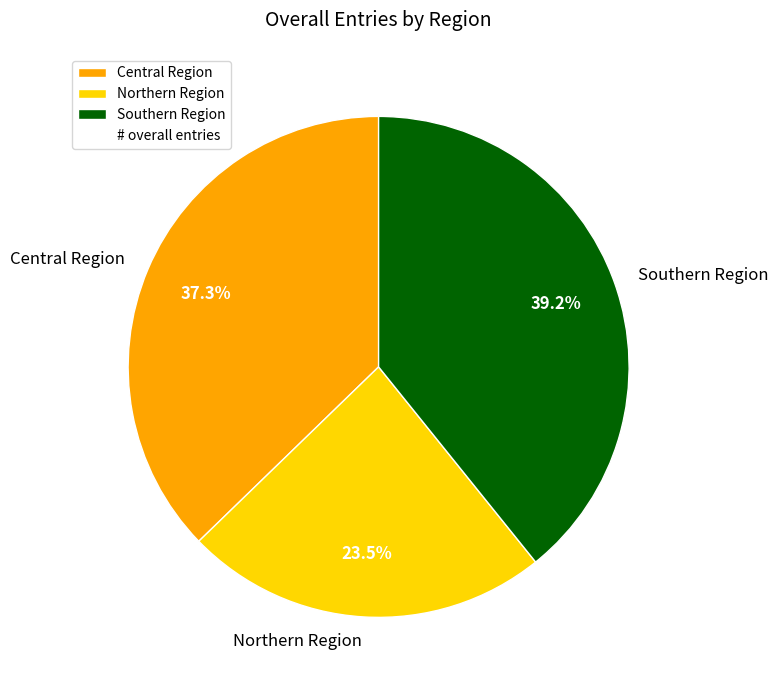

To the nearest percent, what is the difference between the largest and smallest slice percentages?

16%